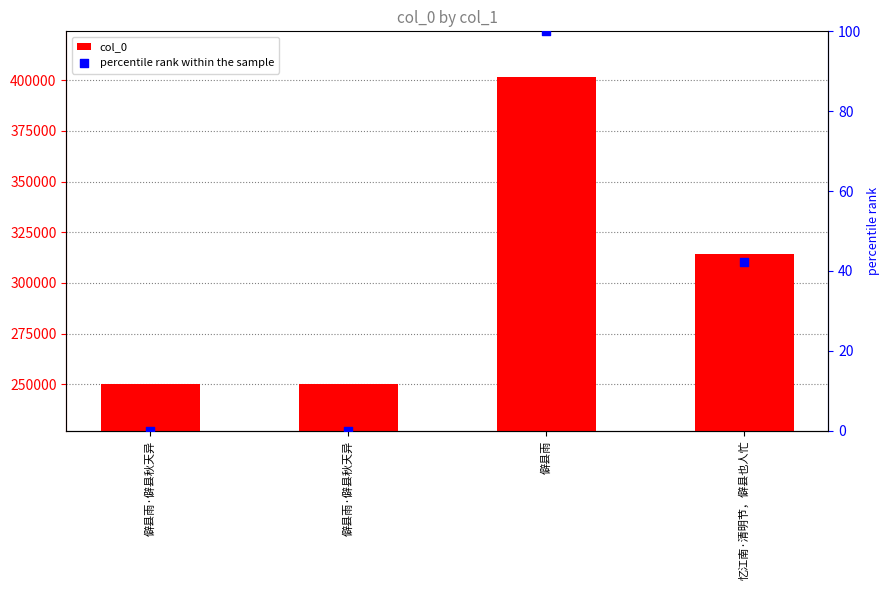

What is the total value across all series at 僻县雨?

401508.0